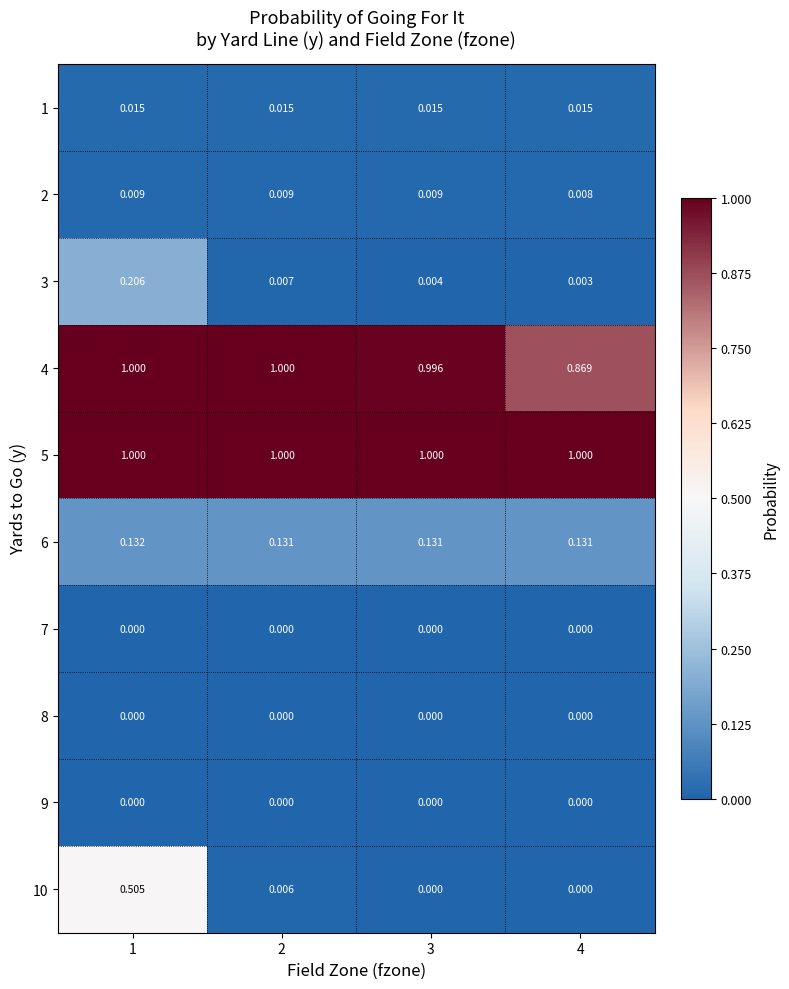

Is the value of 2 at 1 greater than the value of 3 at 2?

Yes